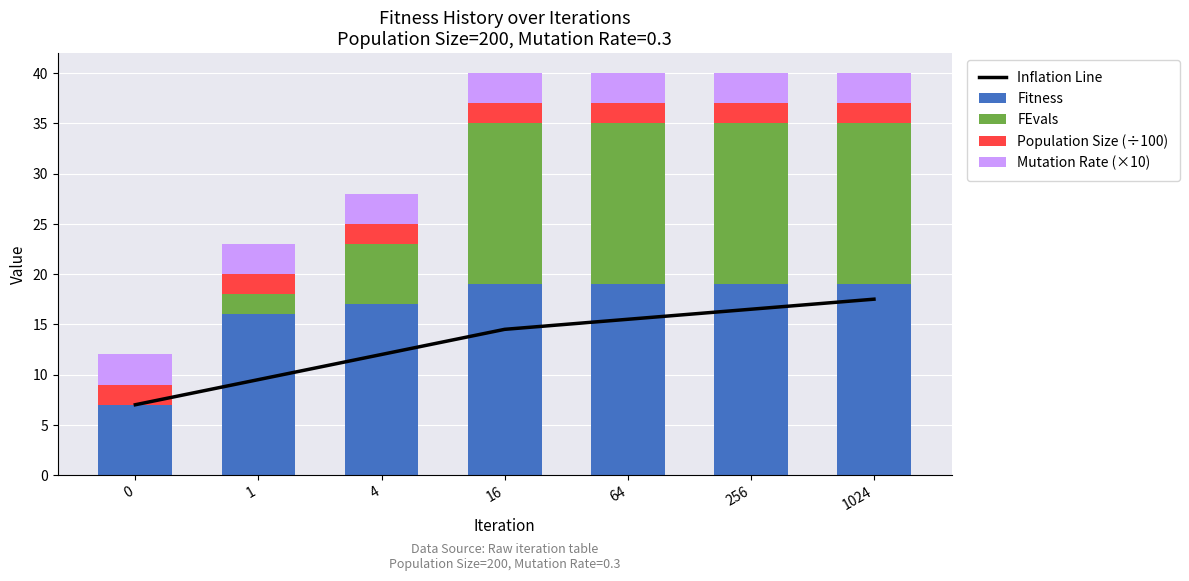

Which series changed the most between 4 and 1024?

FEvals